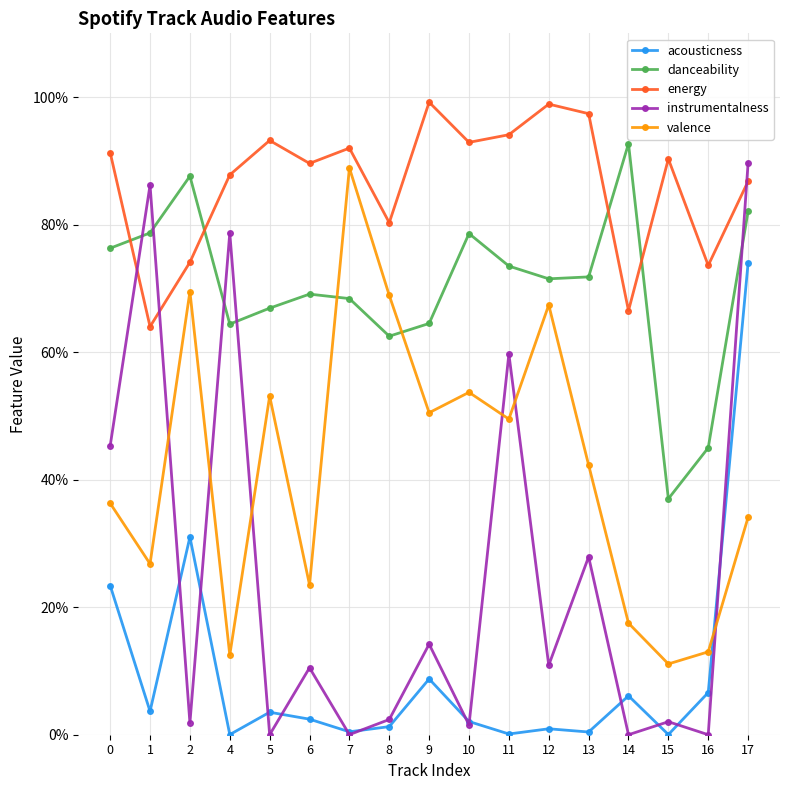

What are all the series names shown in the legend?

acousticness, danceability, energy, instrumentalness, valence